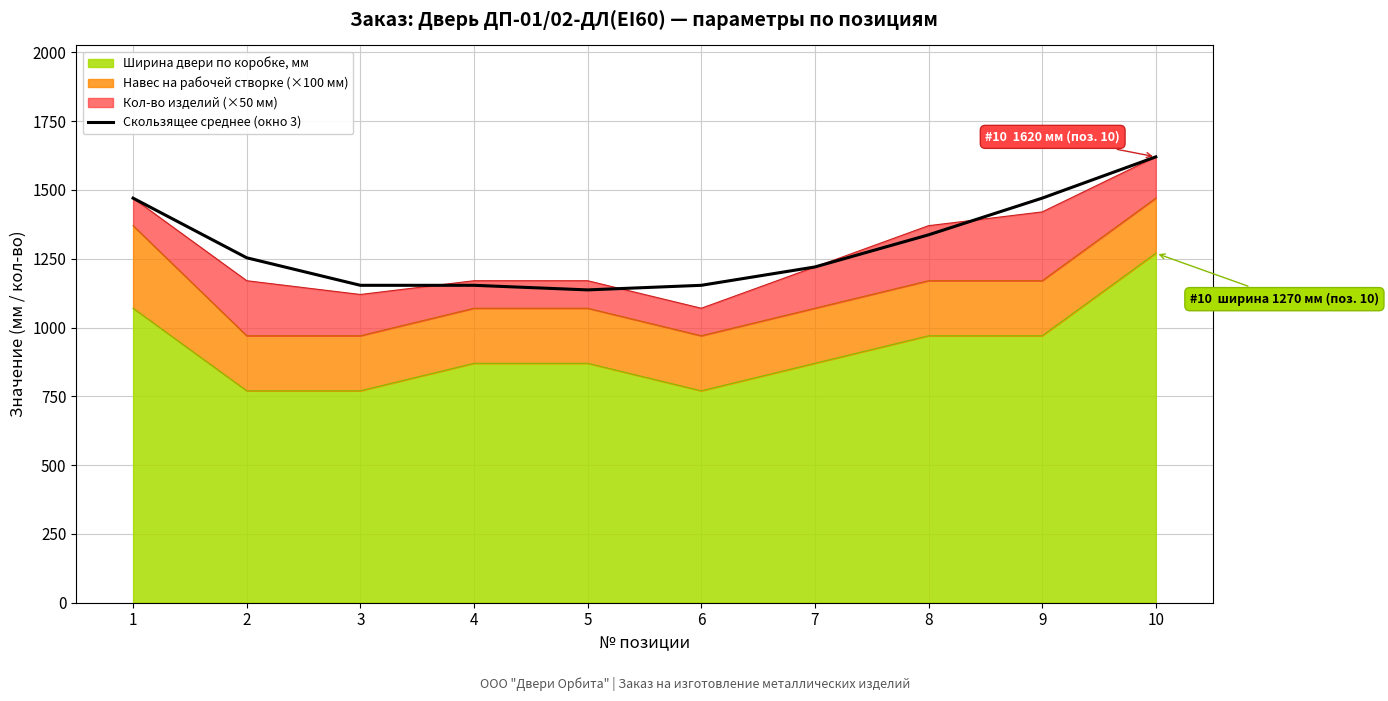

Does the chart have visible grid lines?

Yes